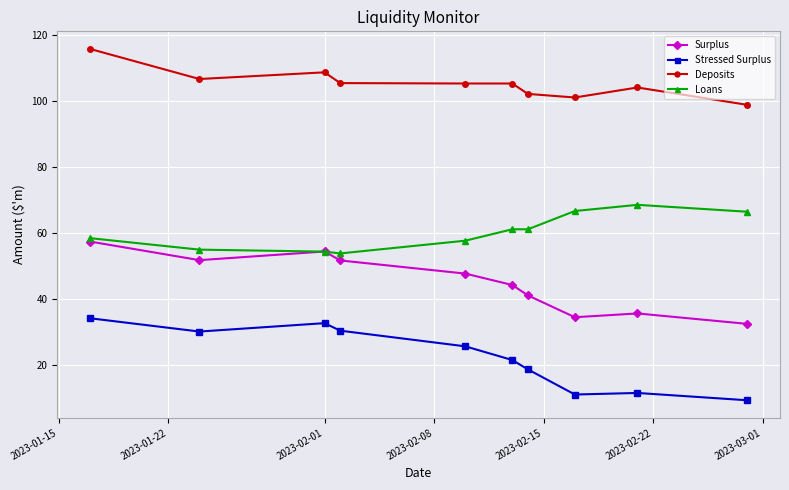

At how many categories does at least one series exceed 43?

10